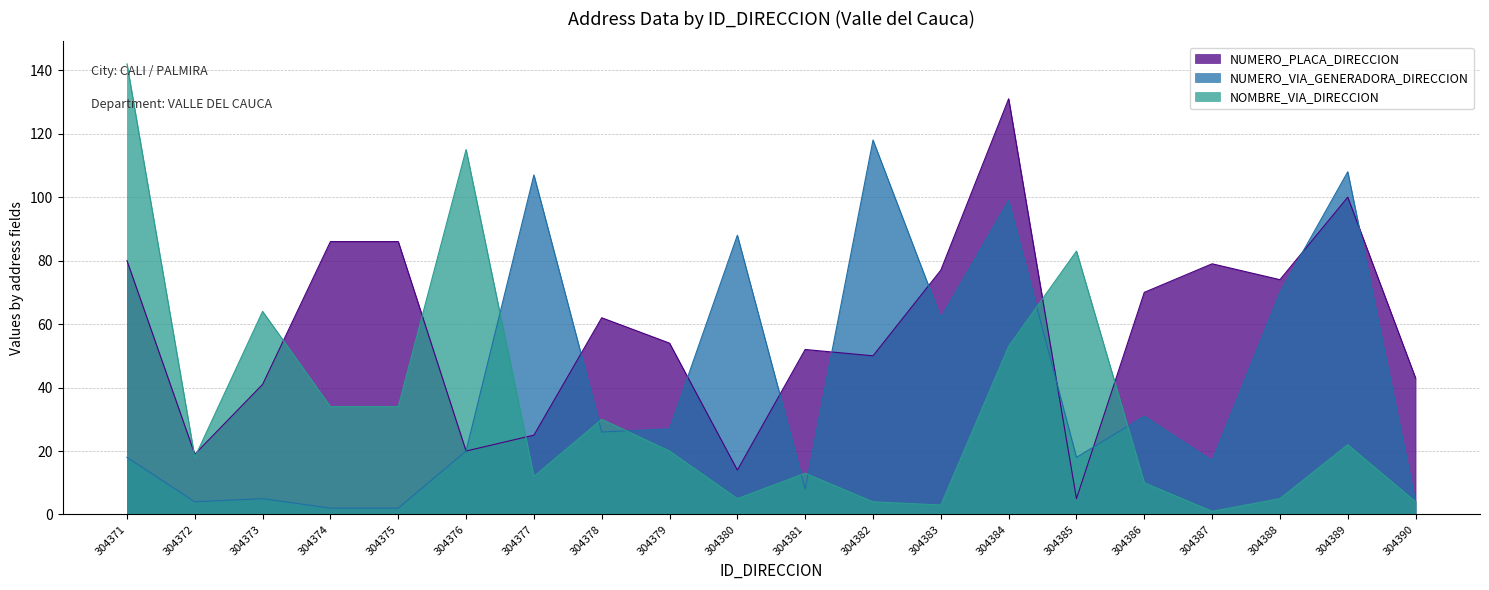

What is the sum of the NUMERO_PLACA_DIRECCION values at 304386 and 304385?

75